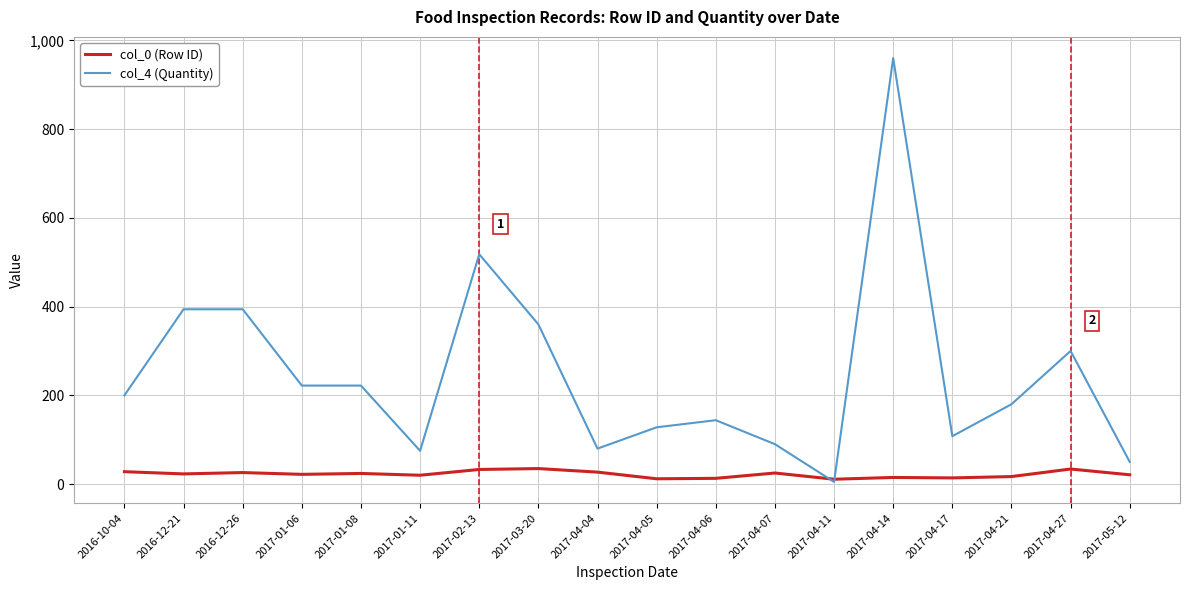

Read the col_0 (Row ID) value at 2017-04-05.

12